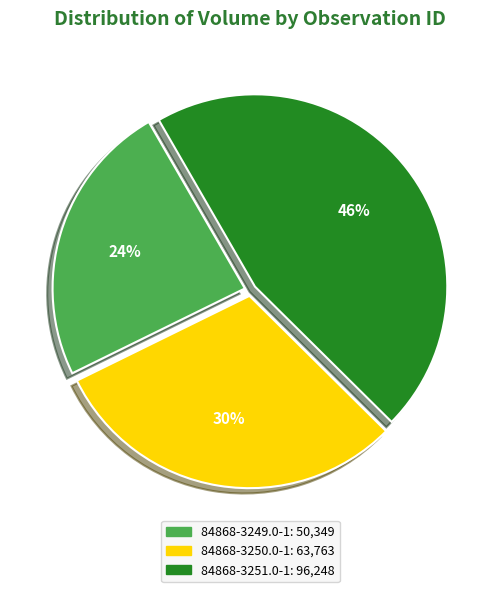

To the nearest percent, what percentage of the pie is 84868-3250.0-1?

30%